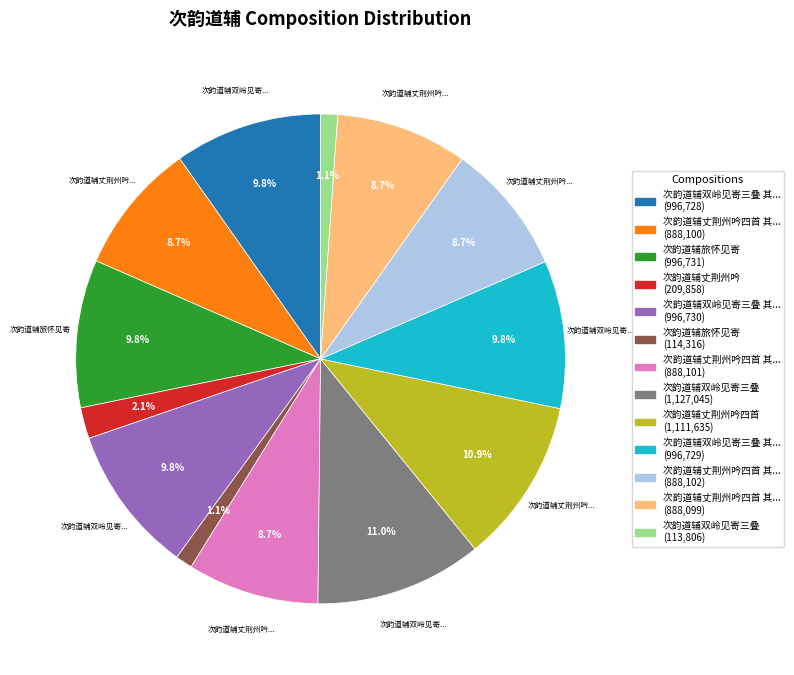

Is there a majority slice in this chart?

No